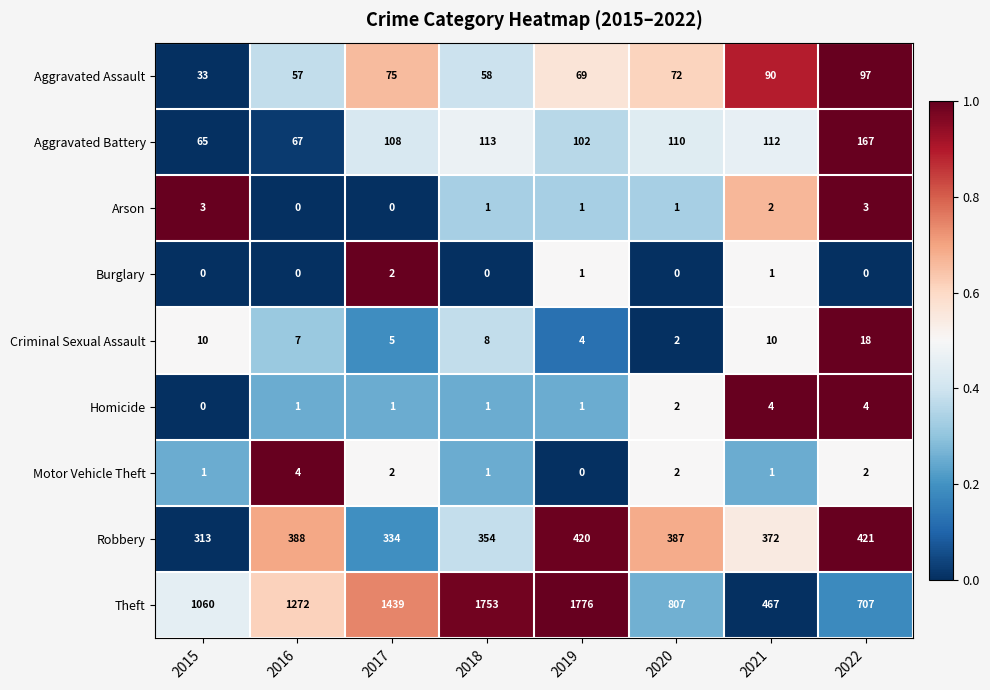

What is the difference between the maximum and second lowest values in the Motor Vehicle Theft series?

3